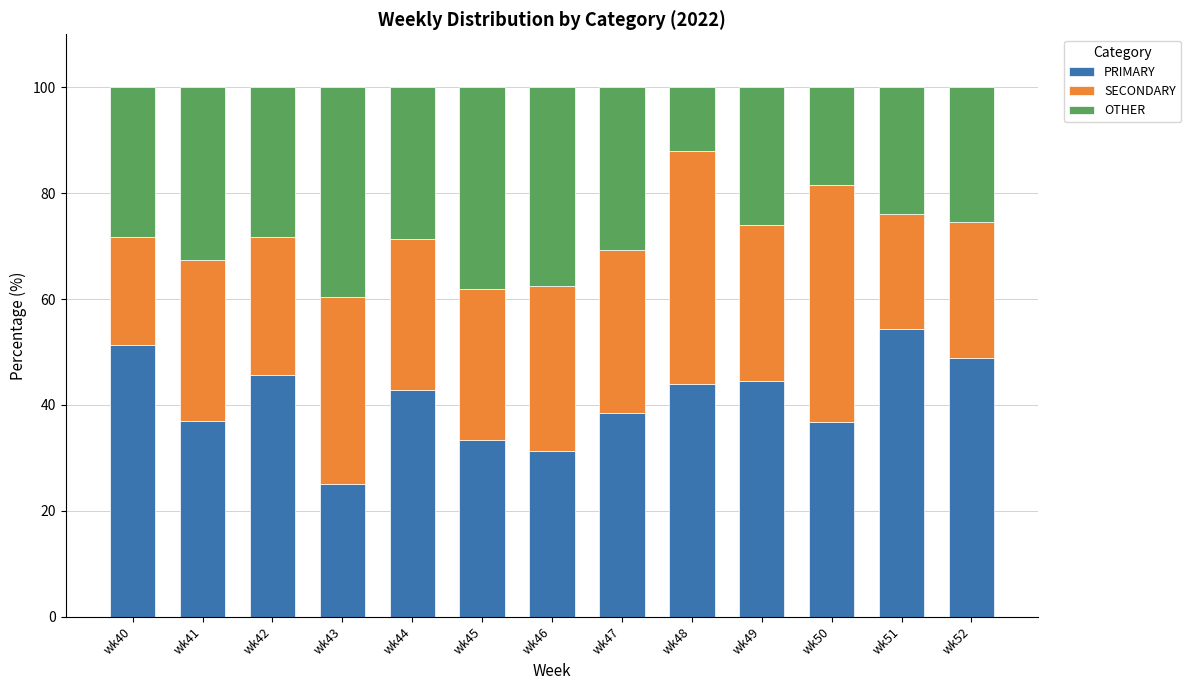

Are the bars horizontal?

No